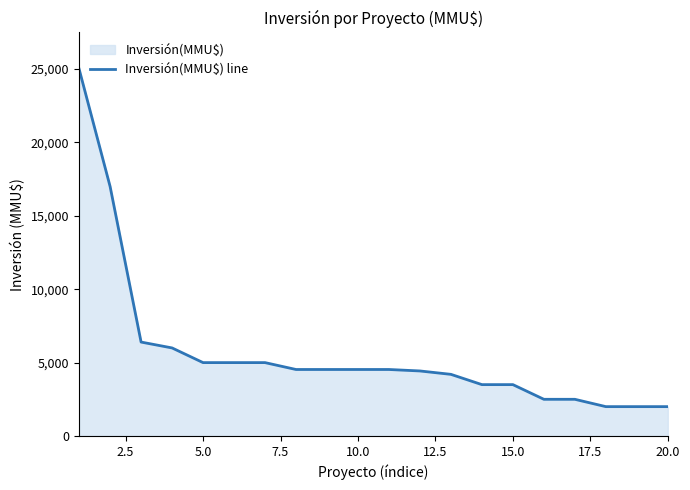

What is the minimum value shown in the chart?

2000